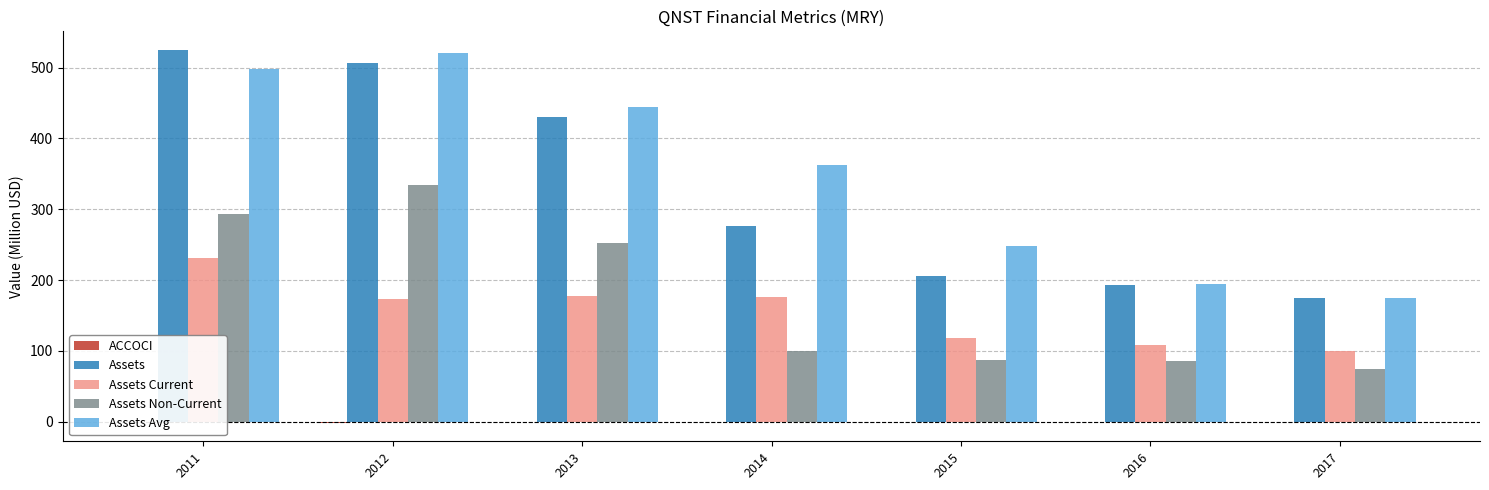

Which series has the largest total across all categories?

Assets Avg